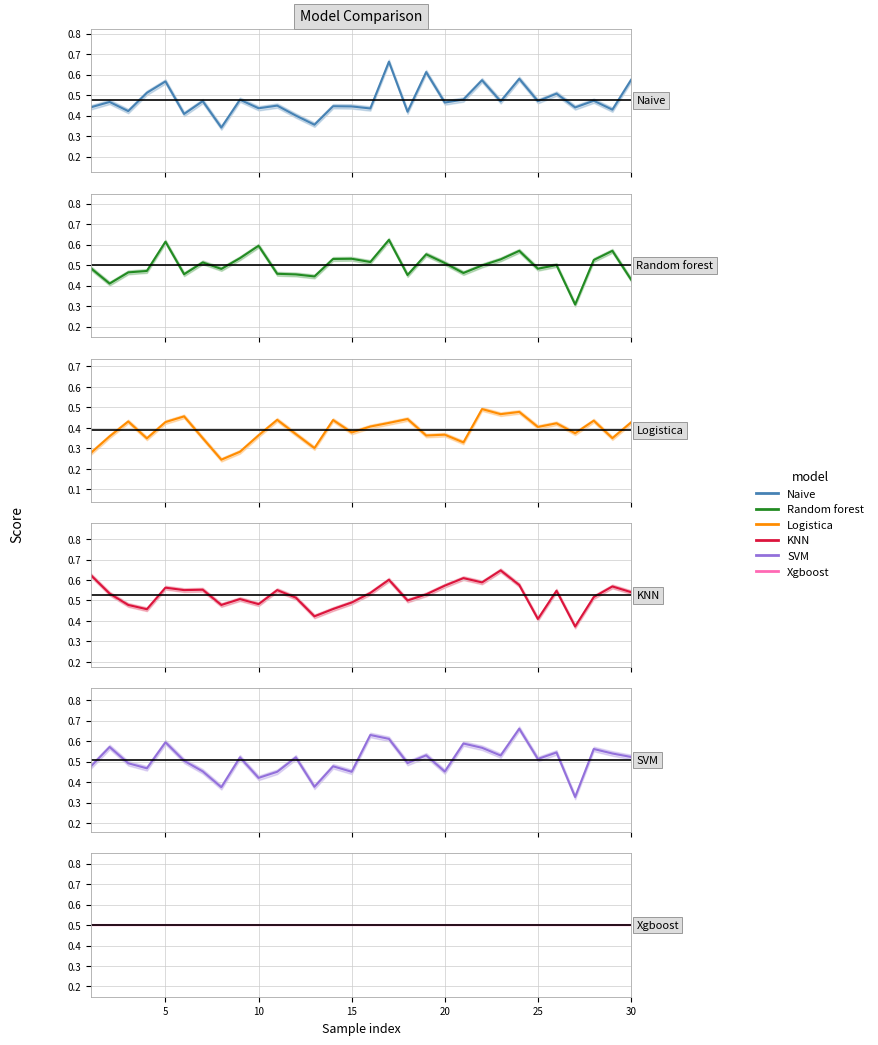

What is the sum of the Xgboost values at 15 and 15?

1.0